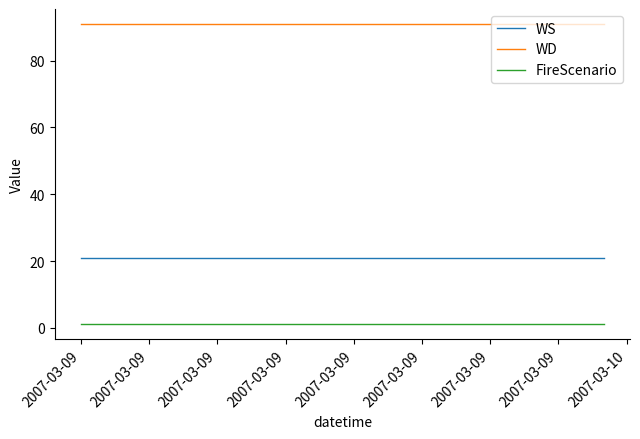

What is the maximum value for WS?

21